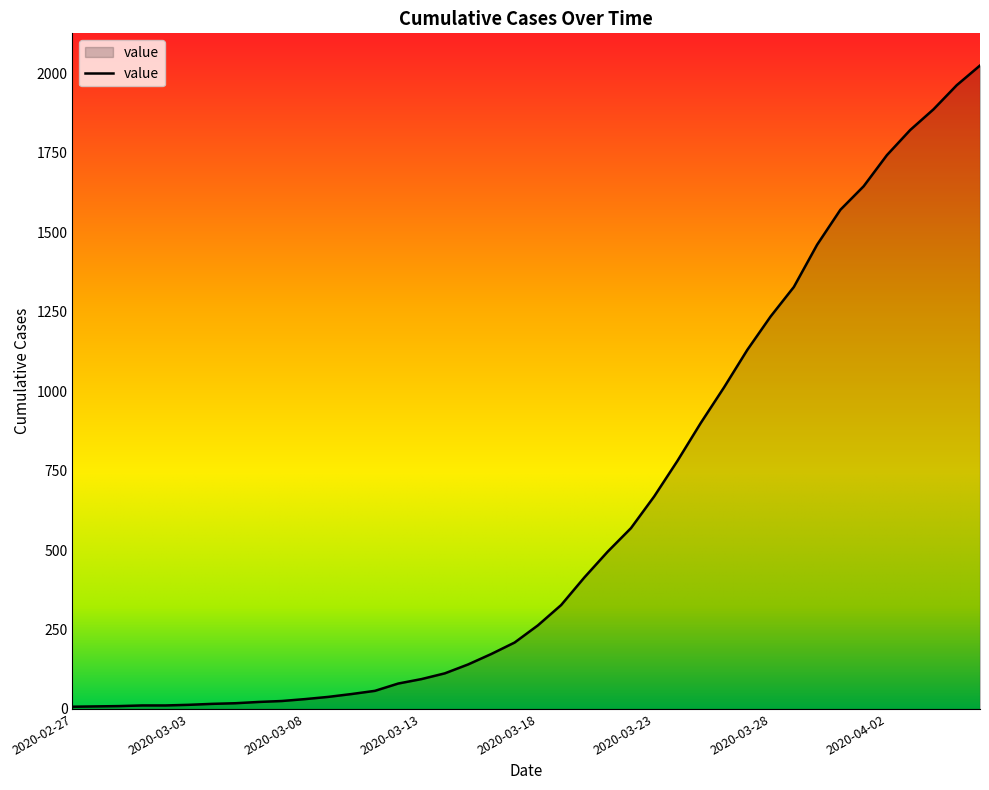

What is the maximum value shown in the chart?

2025